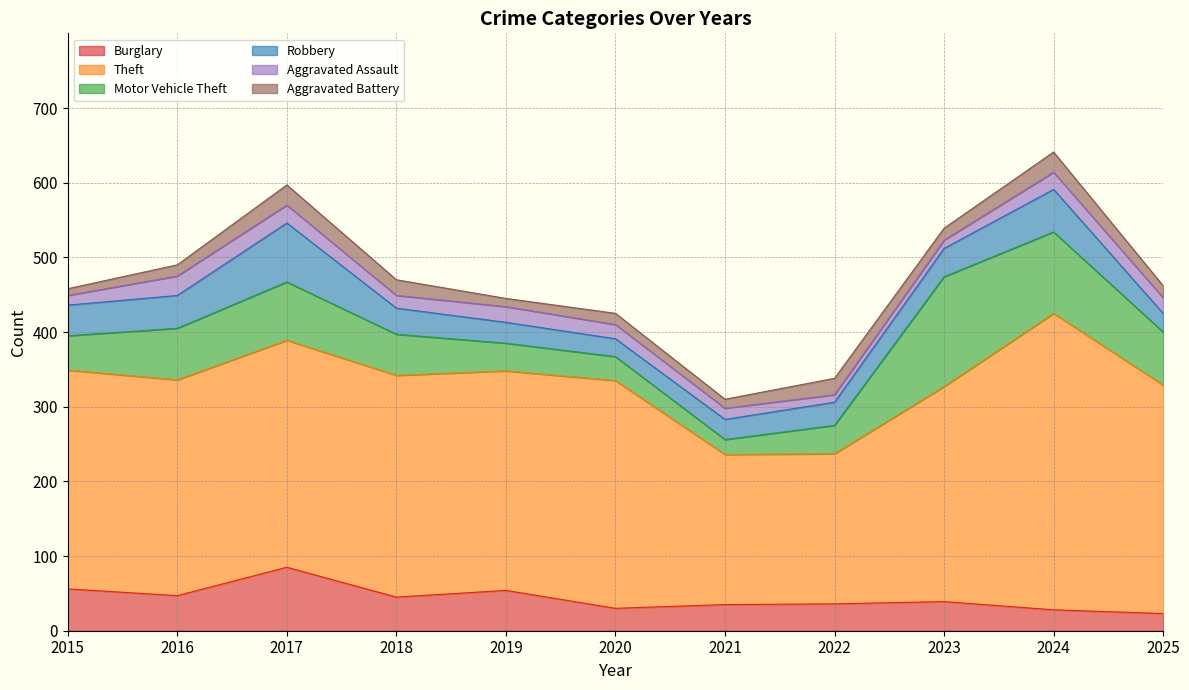

In Robbery, how many points are higher than both neighbors (excluding endpoints)?

2